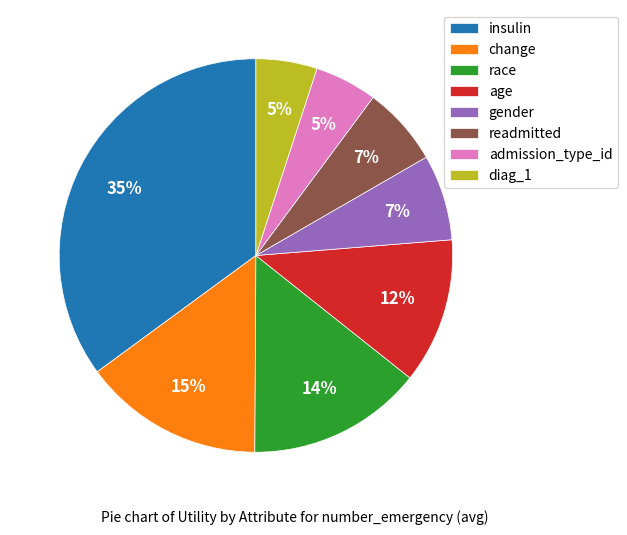

To the nearest percent, what is the combined percentage of change and gender?

22%